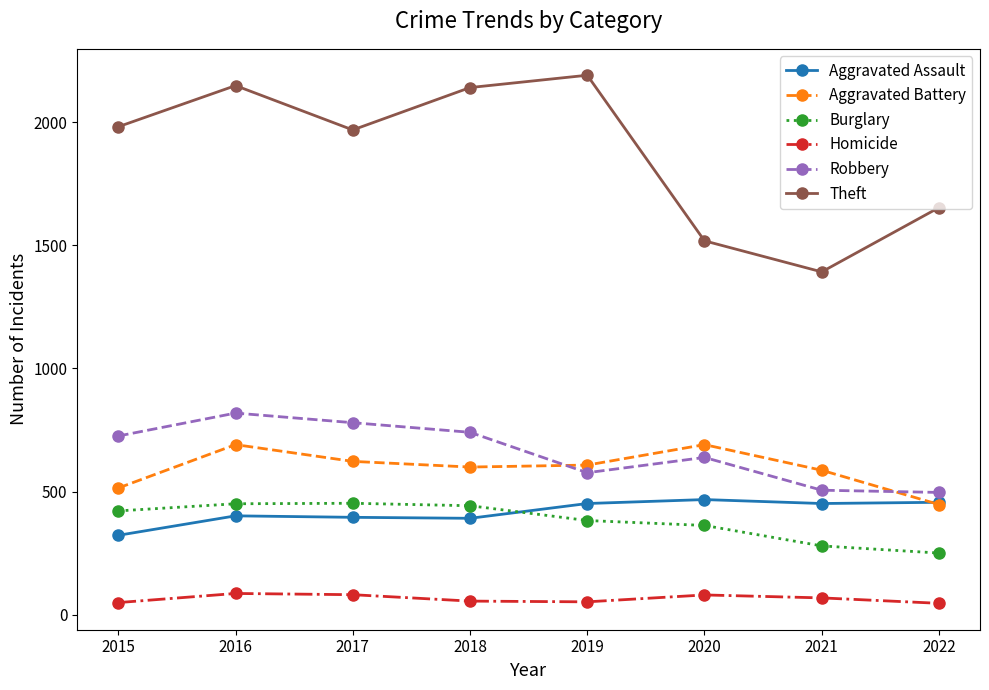

Which category has the lowest value in the Theft series?

2021